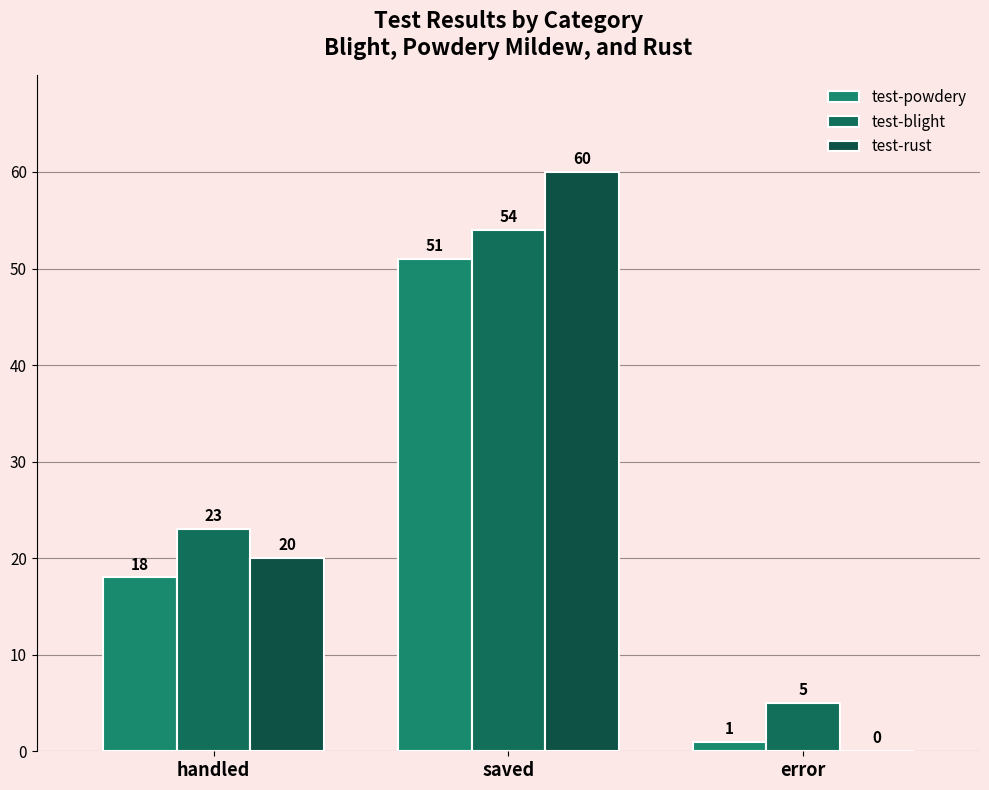

List the series in order of their peak value, lowest first.

test-powdery, test-blight, test-rust